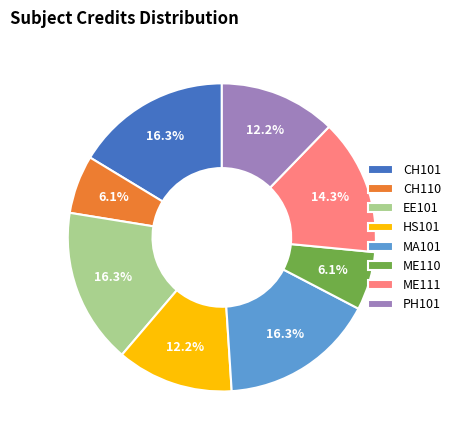

What percentage is NOT represented by CH110?

93.9%